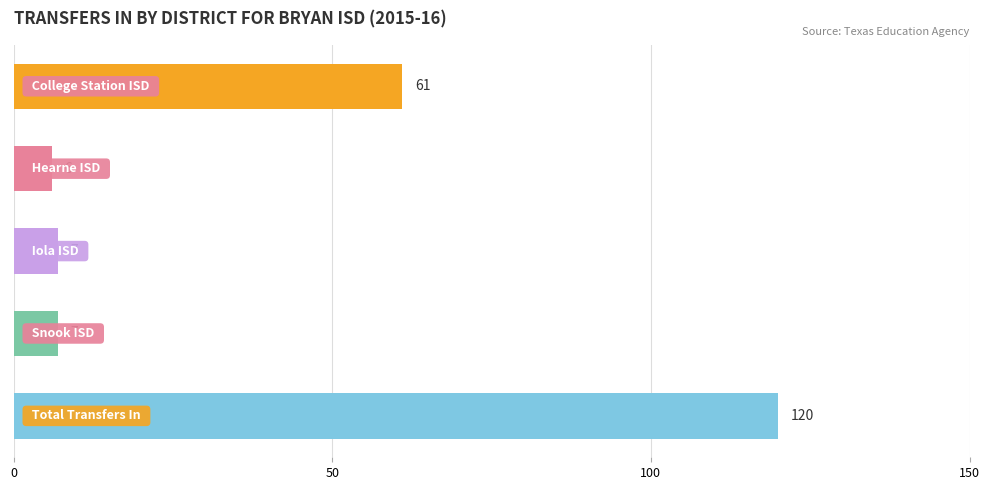

Reading top to bottom, transcribe all the data shown in this chart.

61	6	7	7	120